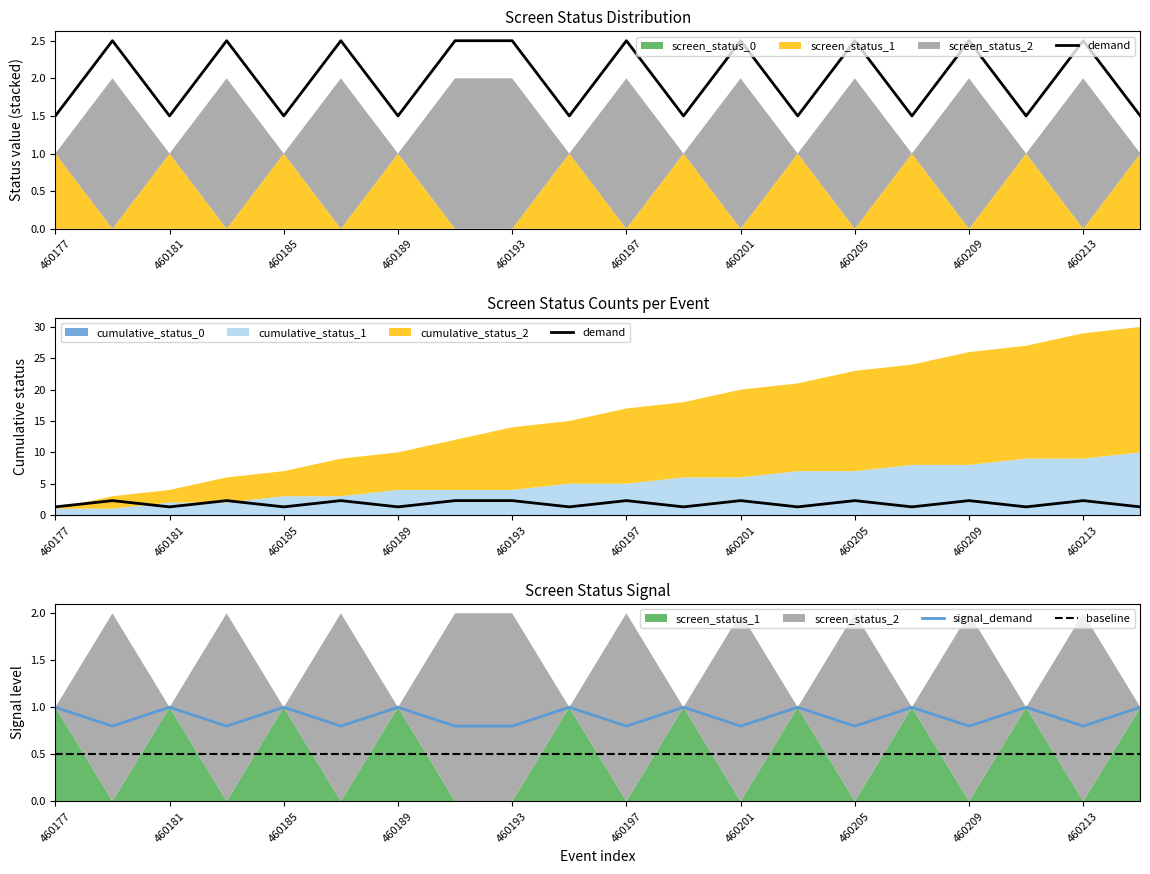

True or false: baseline and signal_demand cross at least once.

False